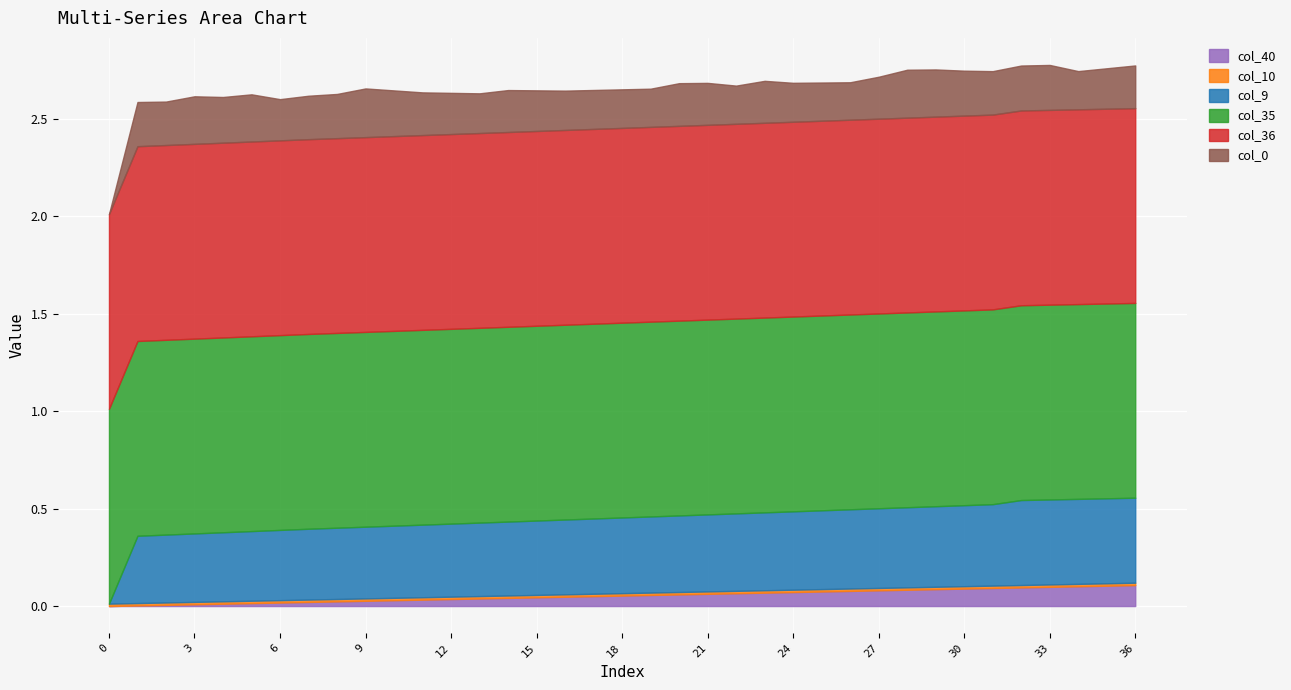

What is the sum of all col_0 values?

7.8